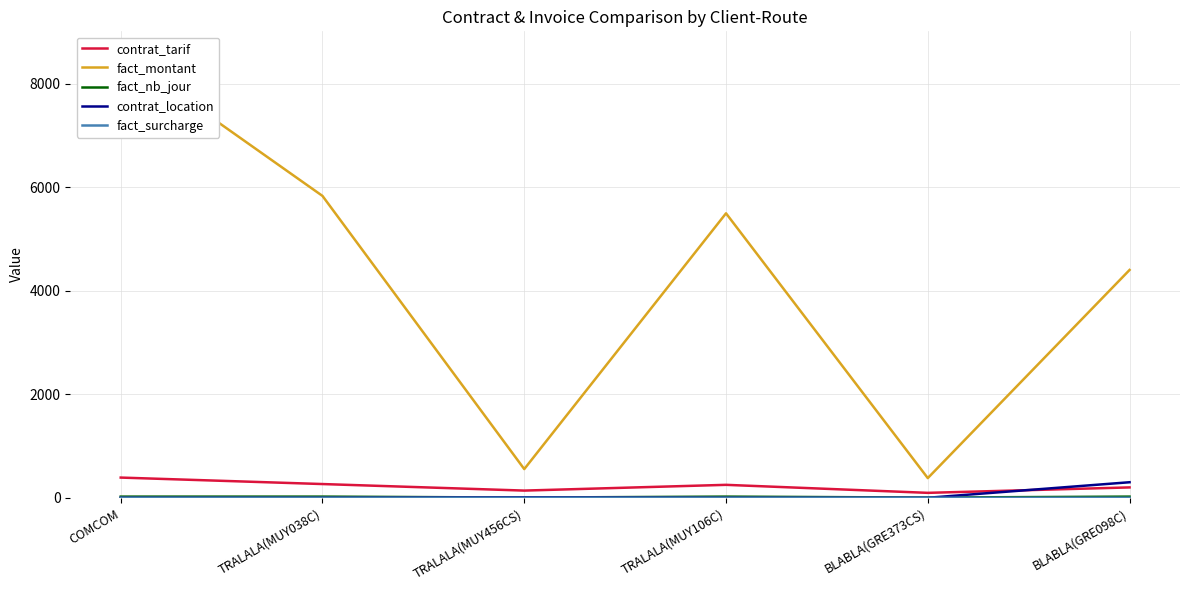

Where is the first local minimum for contrat_tarif?

TRALALA(MUY456CS)